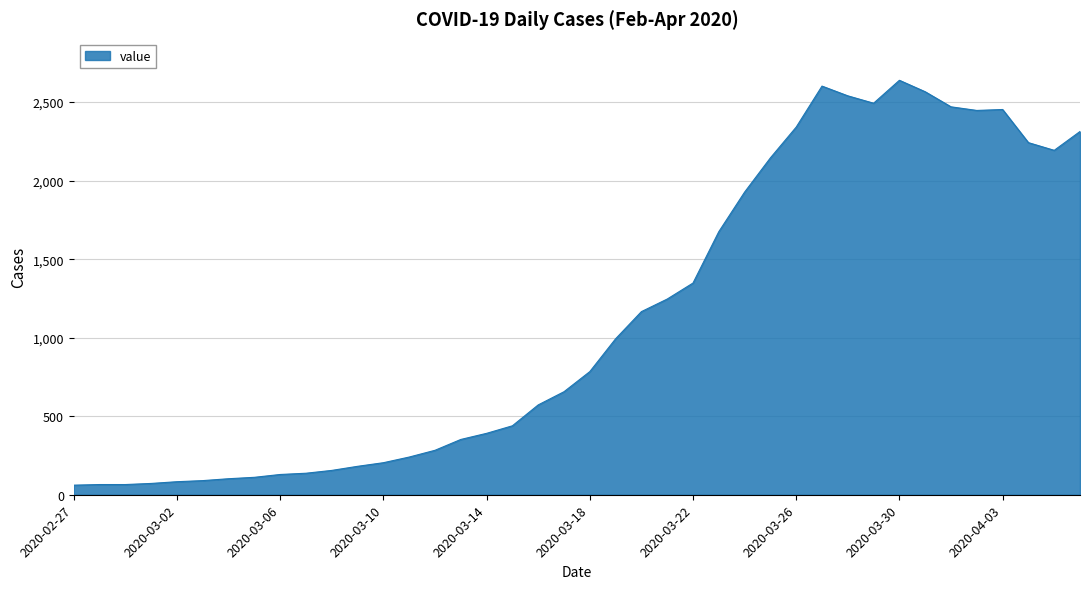

What is the smallest value displayed?

61